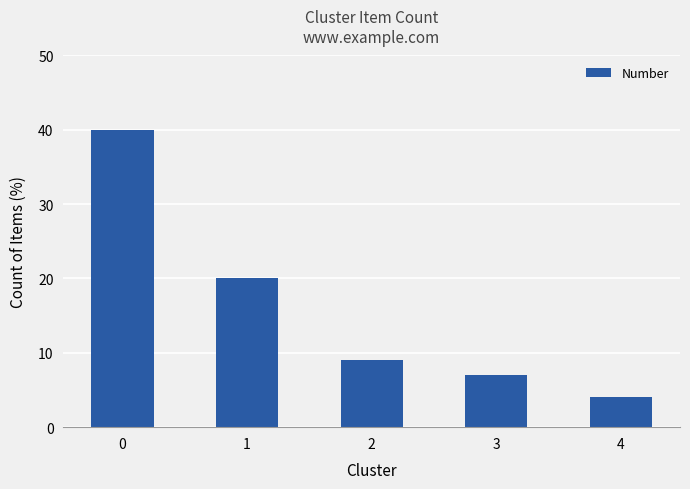

Reading left to right, extract all data points from this chart.

40	20	9	7	4